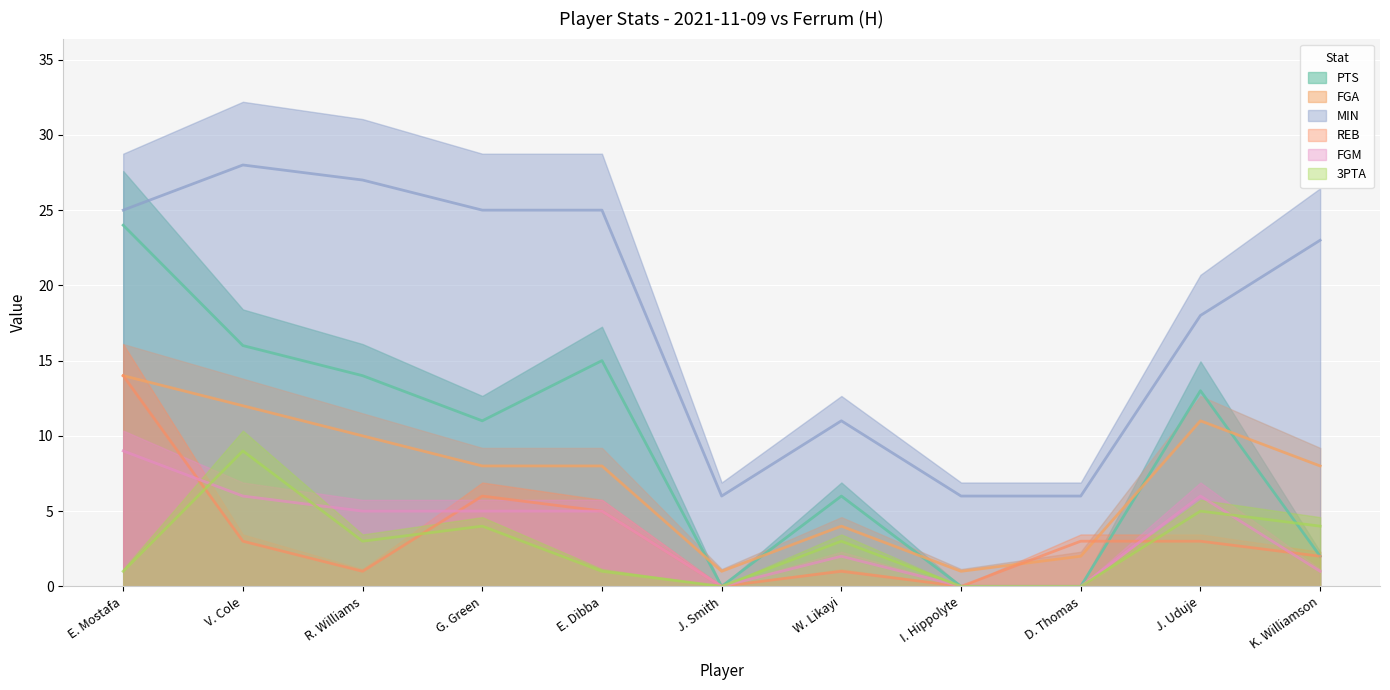

List the series in order of their peak value, lowest first.

FGM, 3PTA, FGA, REB, PTS, MIN